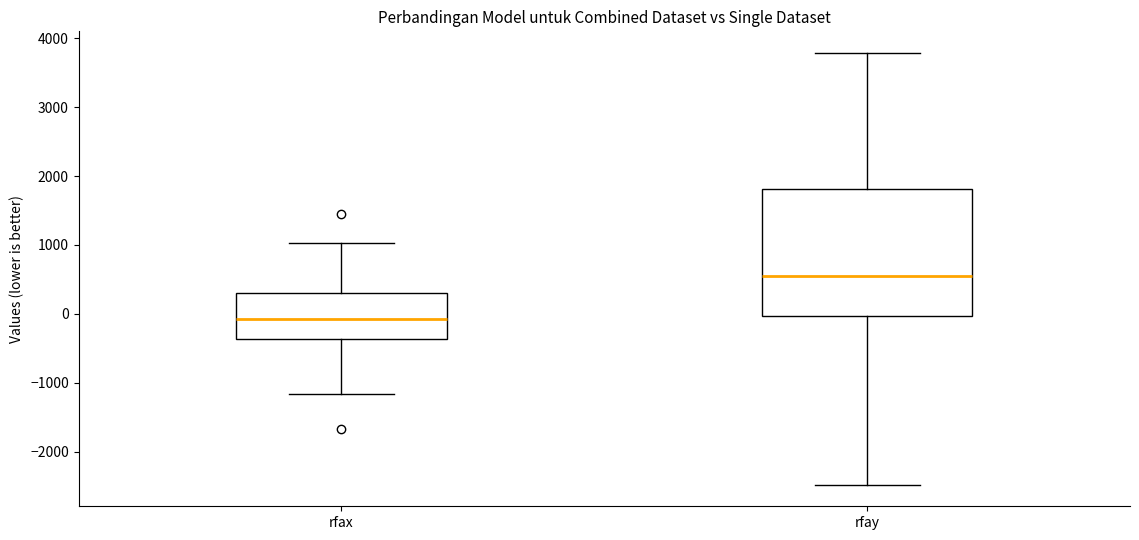

Reading left to right, read every box against the y-axis: the position of its median line, the range the box covers, and the ends of its whiskers. The values are not printed on the chart, so give them approximately, as read against the axis.

rfax: median -100, box -400 to 300, whiskers -1200 to 1000
rfay: median 600, box 0 to 1800, whiskers -2500 to 3800